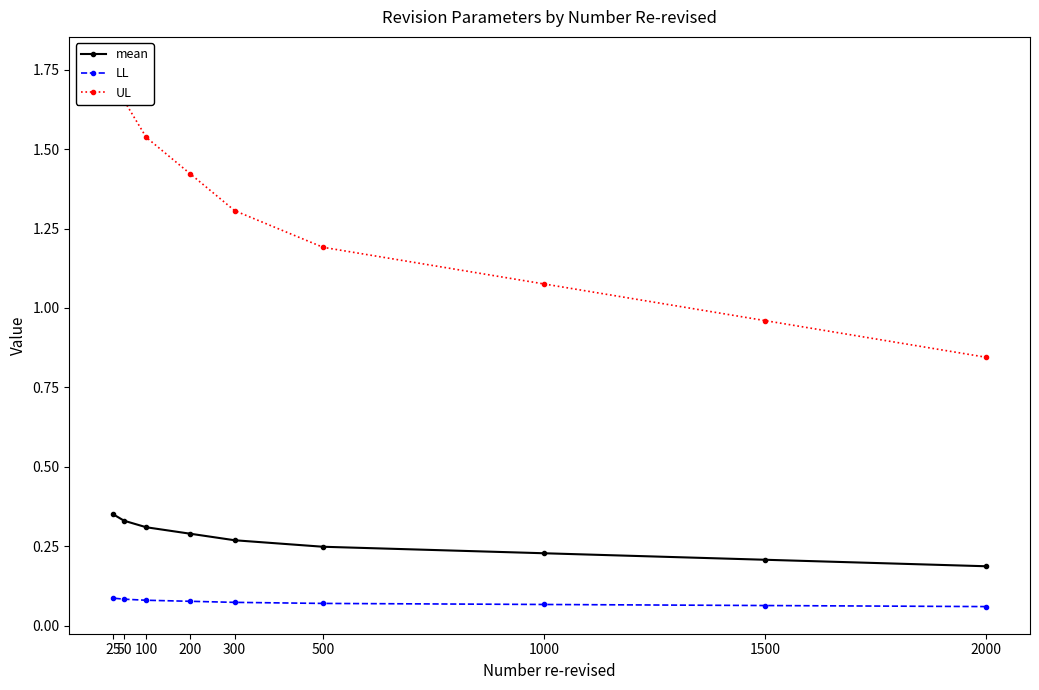

Which label corresponds to the smallest value in the chart?

2000